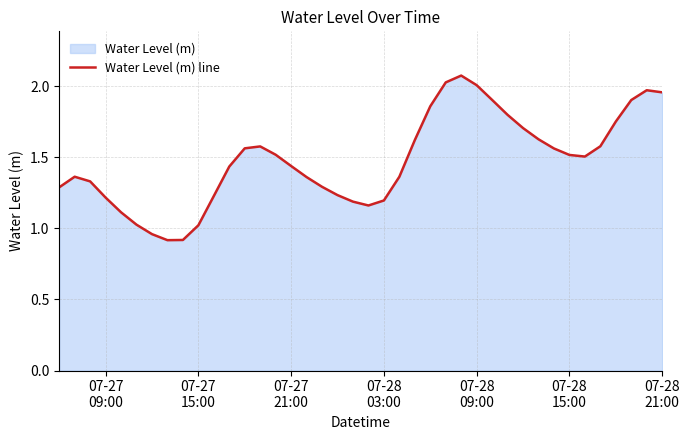

What is the smallest value displayed?

0.9